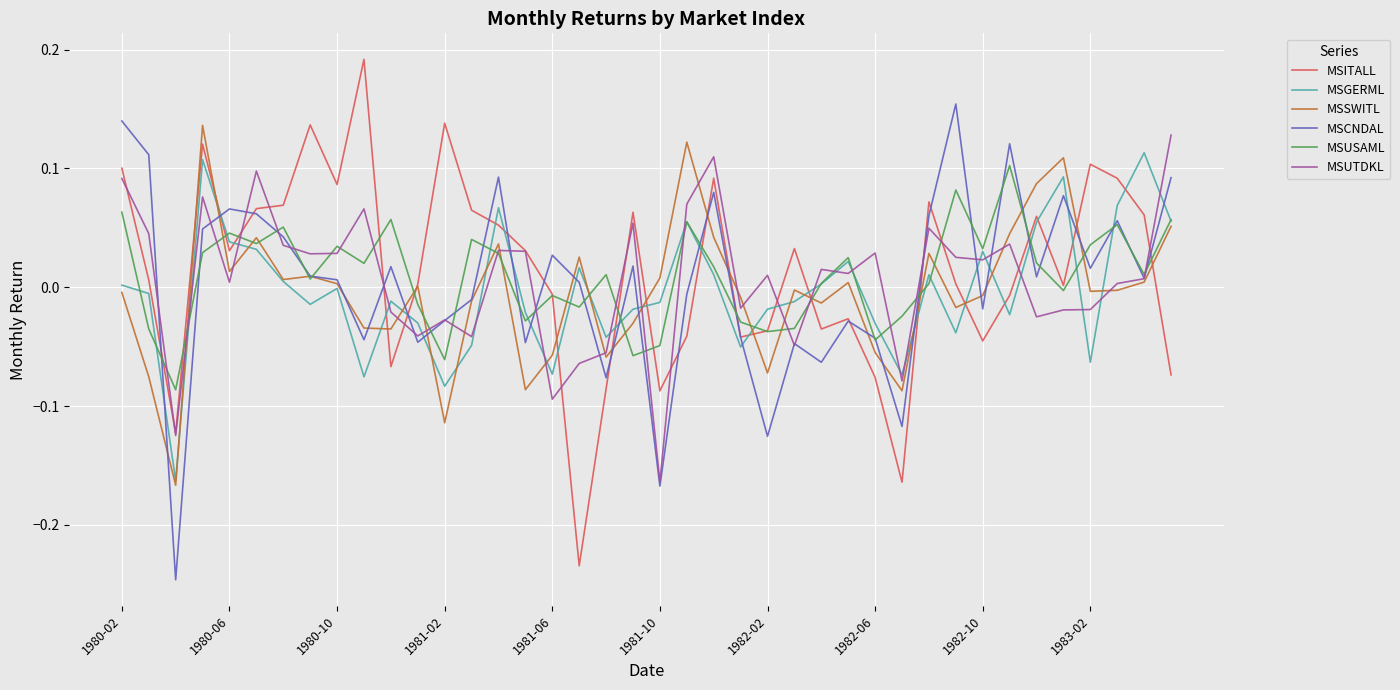

After their last crossing, which series has the higher values: MSCNDAL or MSGERML?

MSCNDAL